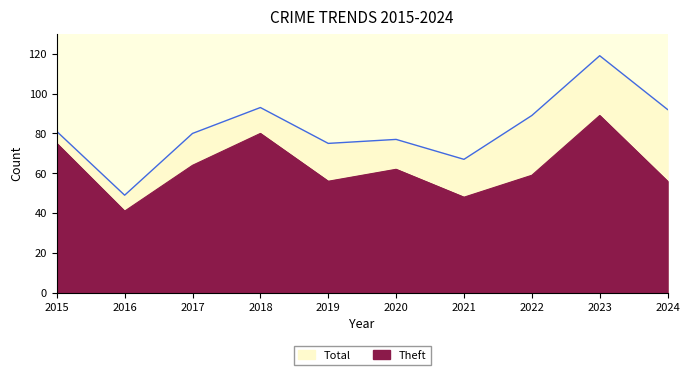

Reading left to right, list all the values displayed in this chart.

Theft: 75	41	64	80	56	62	48	59	89	56
Total: 81	49	80	93	75	77	67	89	119	92